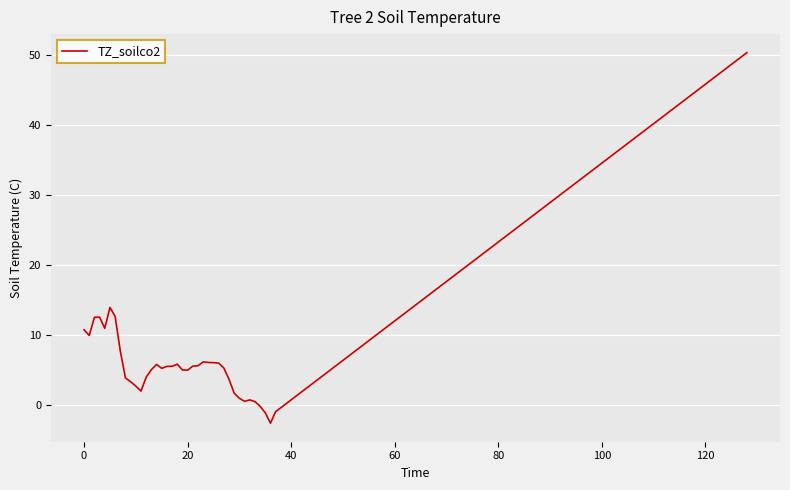

What is the maximum value shown in the chart?

50.3